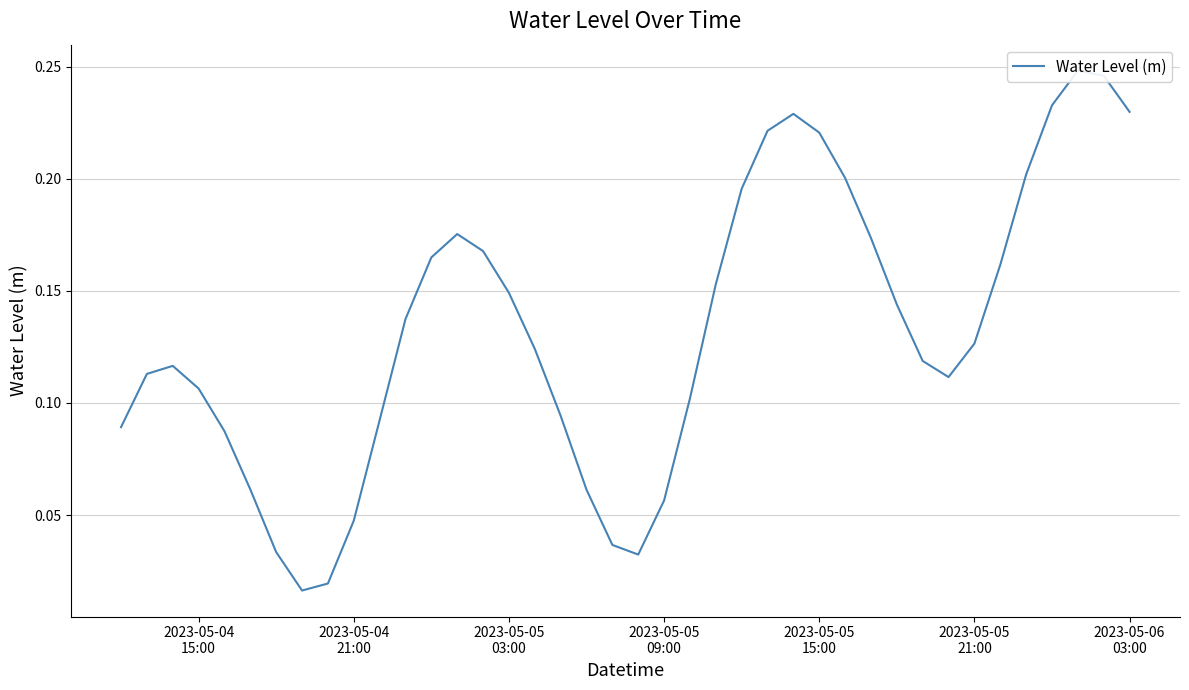

How many interior local peaks (higher than both neighbors) does the data have?

4